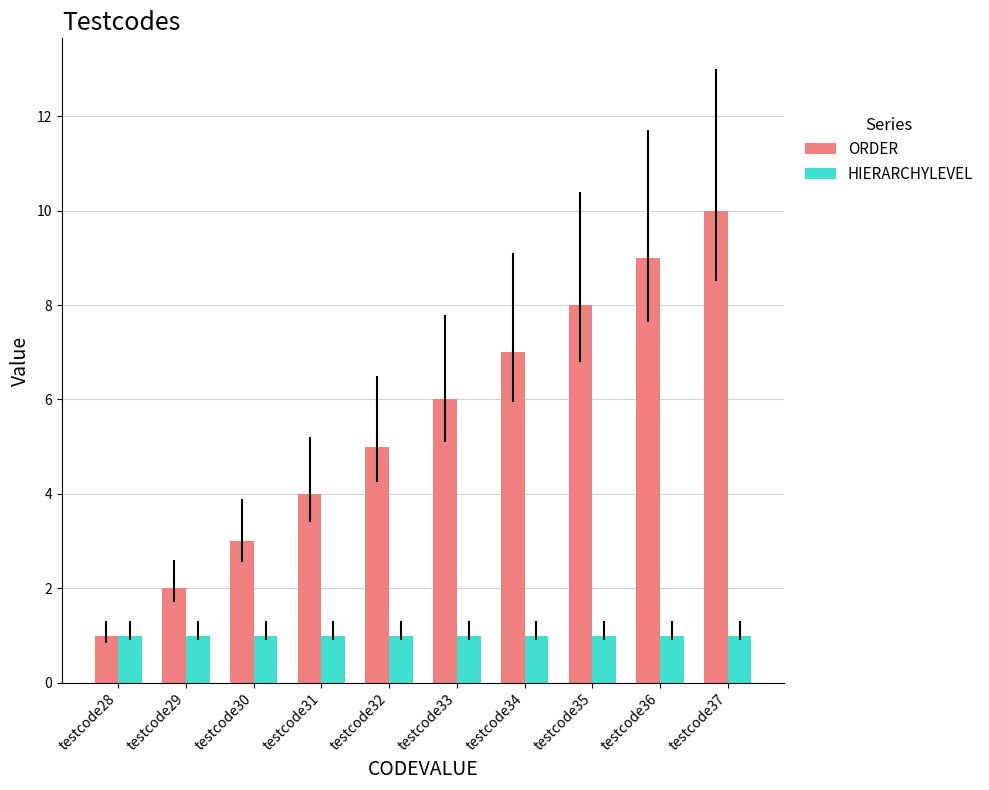

What is the approximate value of ORDER at testcode32?

5